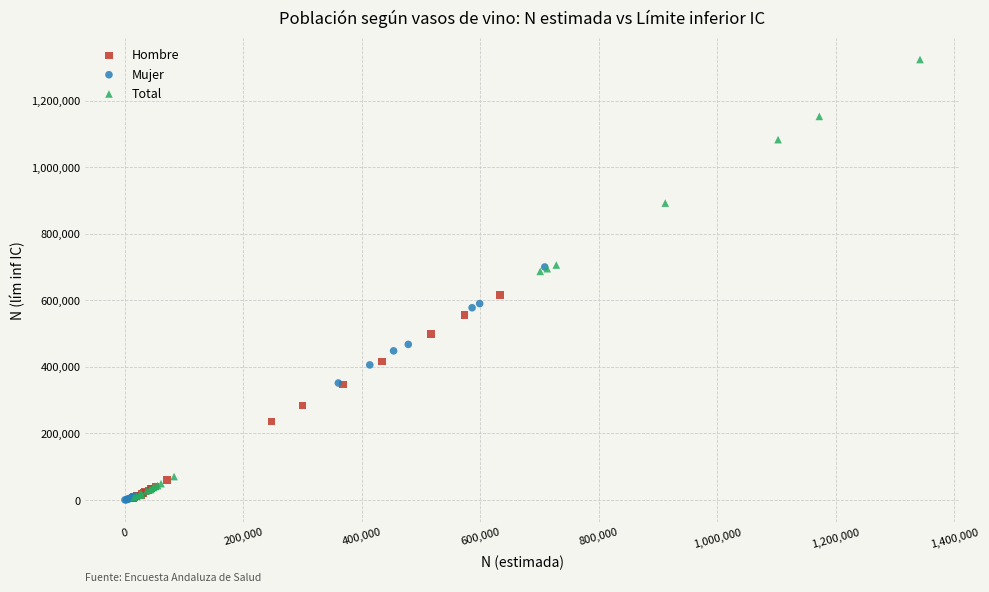

Which series has the largest Y range (max minus min)?

Total